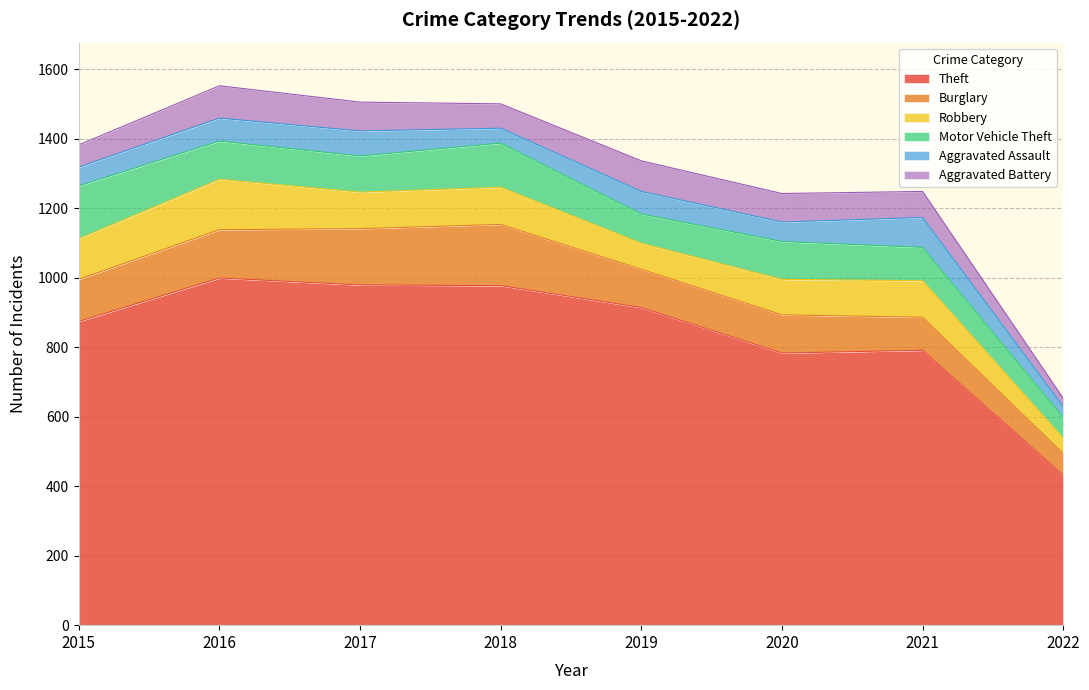

What is the value of the Aggravated Battery point at the 5th from the left?

88